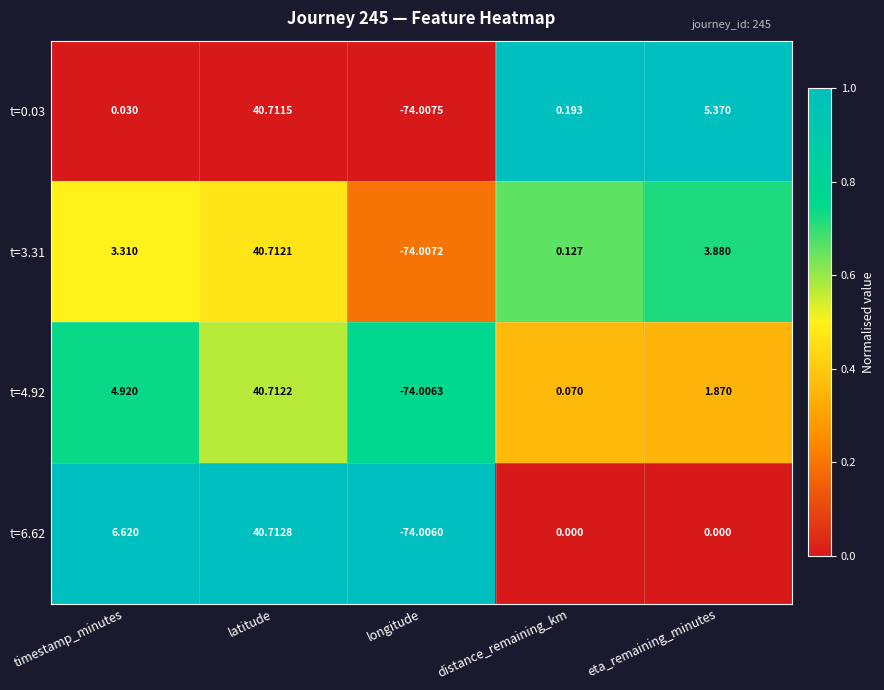

Rank the categories by t=3.31 value from highest to lowest.

latitude, eta_remaining_minutes, timestamp_minutes, distance_remaining_km, longitude